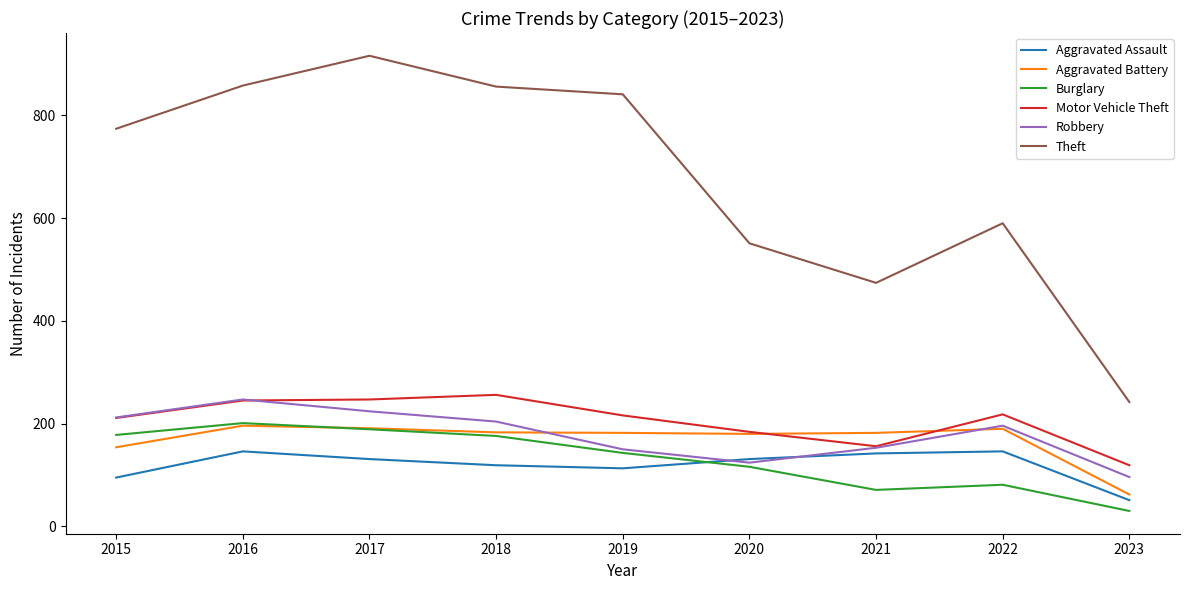

Which series has the largest range (max minus min)?

Theft